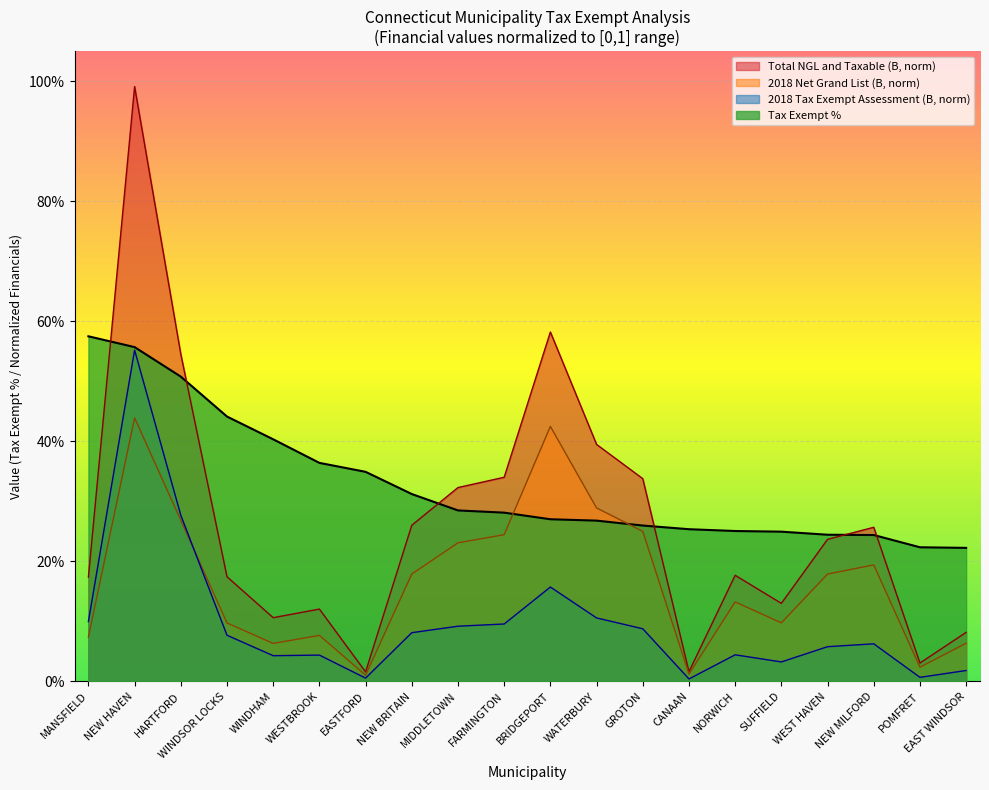

Is the value of 2018 Tax Exempt Assessment (B) at GROTON greater than the value of Total NGL and Taxable (B) at FARMINGTON?

No